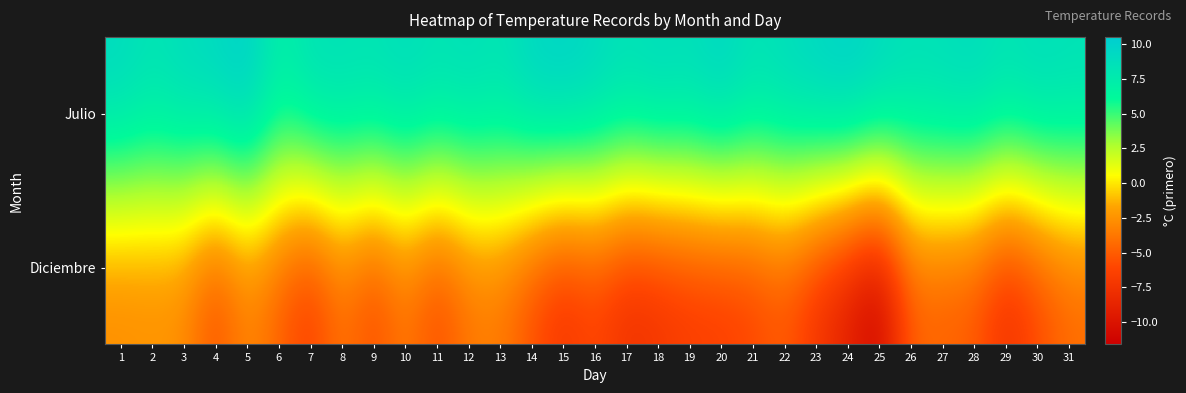

What is the difference between the highest and lowest values at 18?

17.0